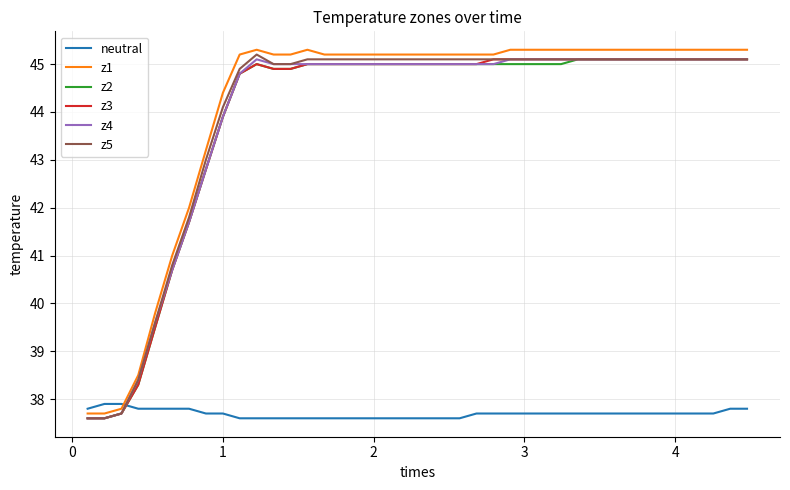

What is the greatest value displayed?

45.3